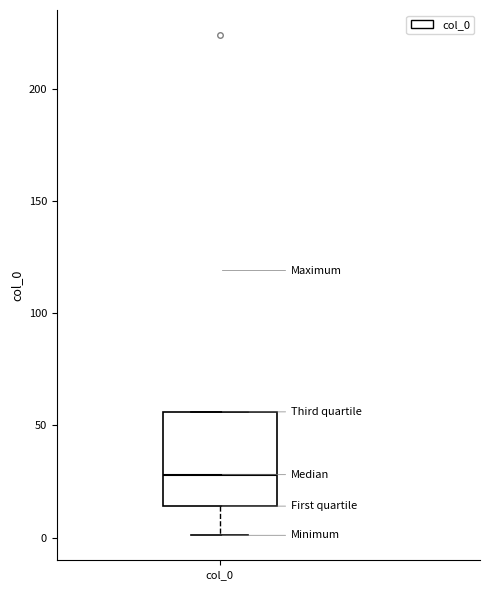

Read this box plot against the y-axis: the position of the median line, the range covered by the box, and the ends of both whiskers. The values are not printed on the chart, so give them approximately, as read against the axis.

median 30, box 15 to 55, whiskers 0 to 55